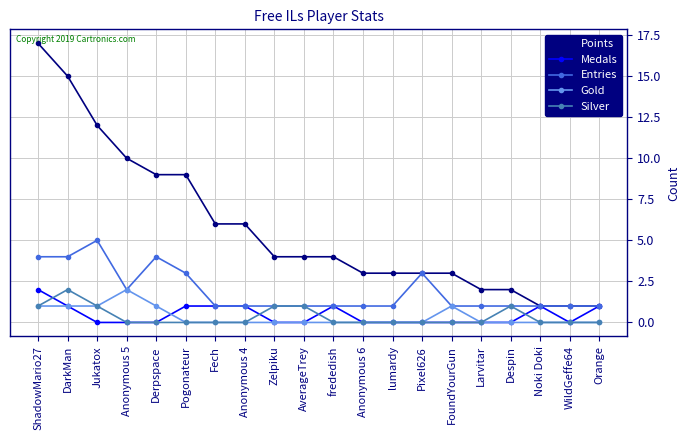

Does the chart display data point markers on the line(s)?

Yes